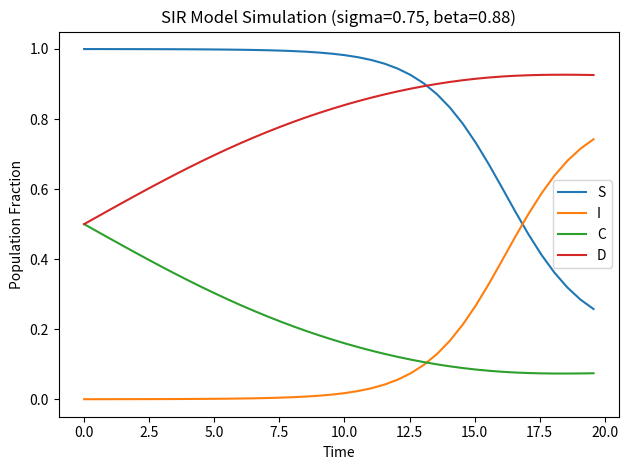

Rank the series by their maximum value, from lowest to highest.

C, I, D, S